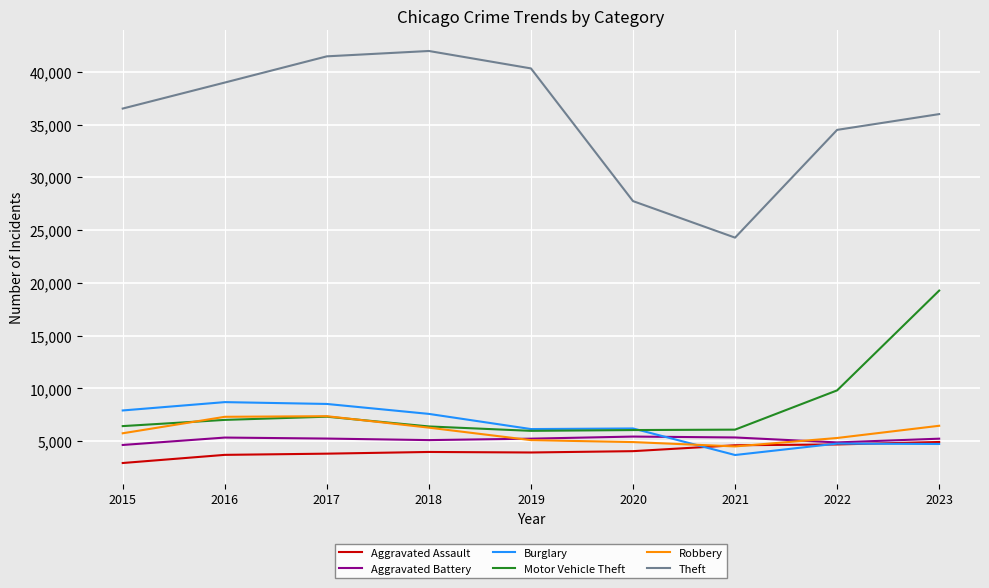

The value of Aggravated Battery at 2022 is 4882. True or false?

True